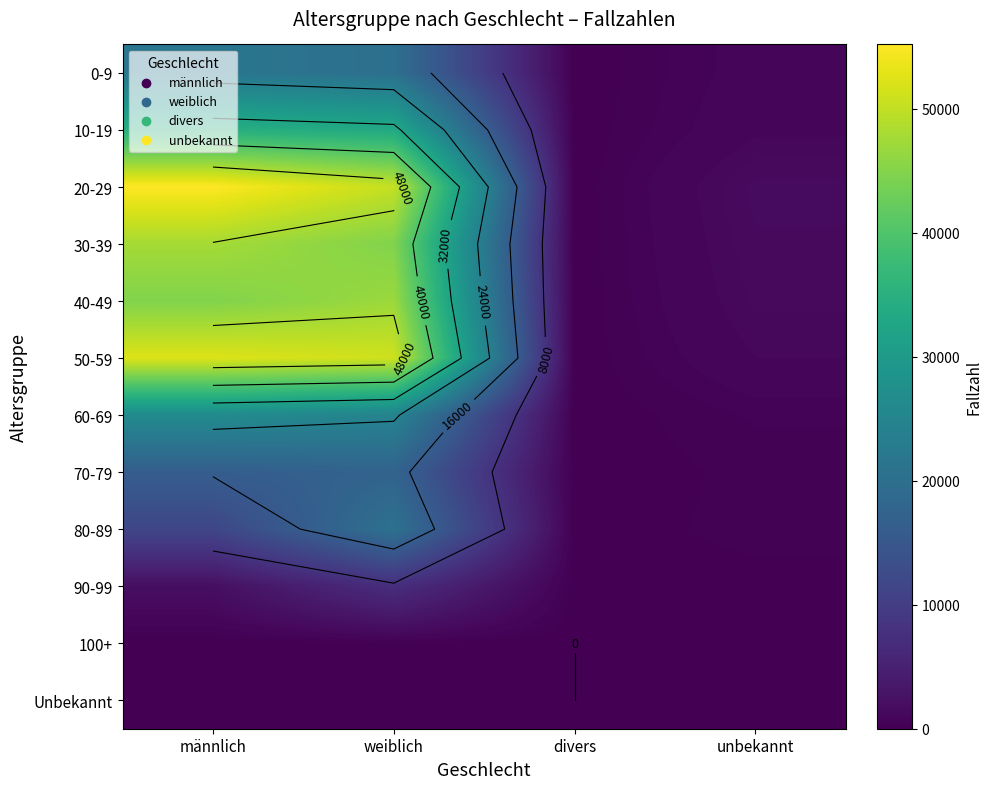

At which category is the sum across all series the highest?

weiblich